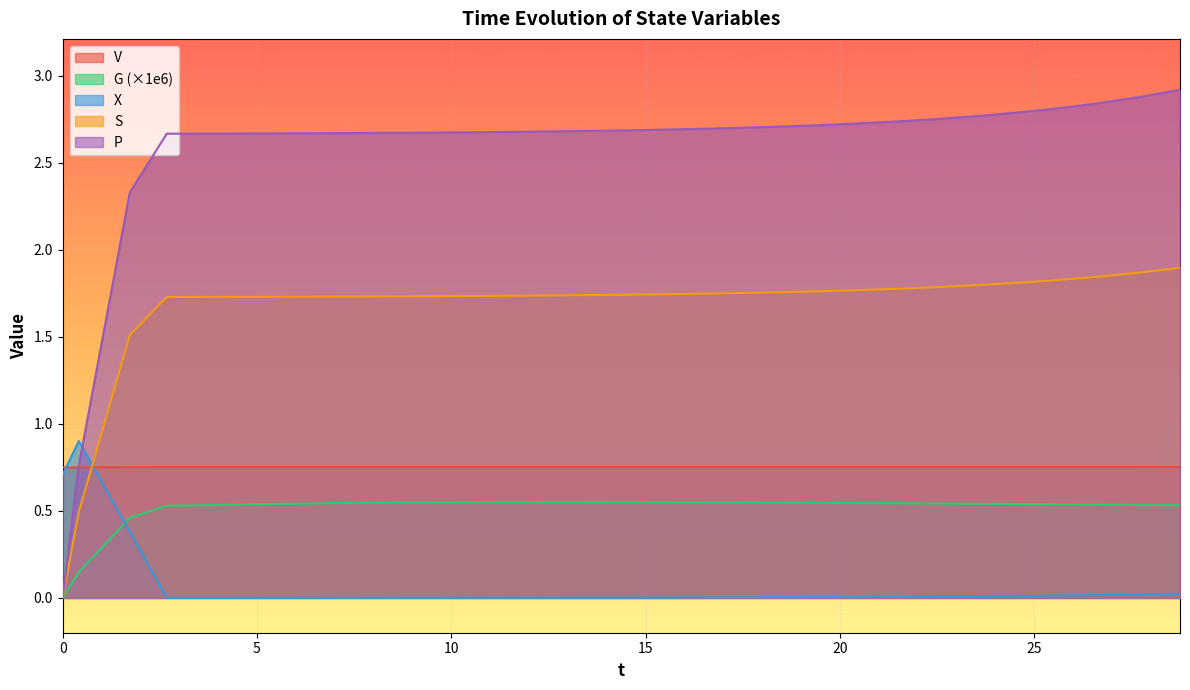

Rank the series by their maximum value, from highest to lowest.

P, S, X, V, G (×1e6)